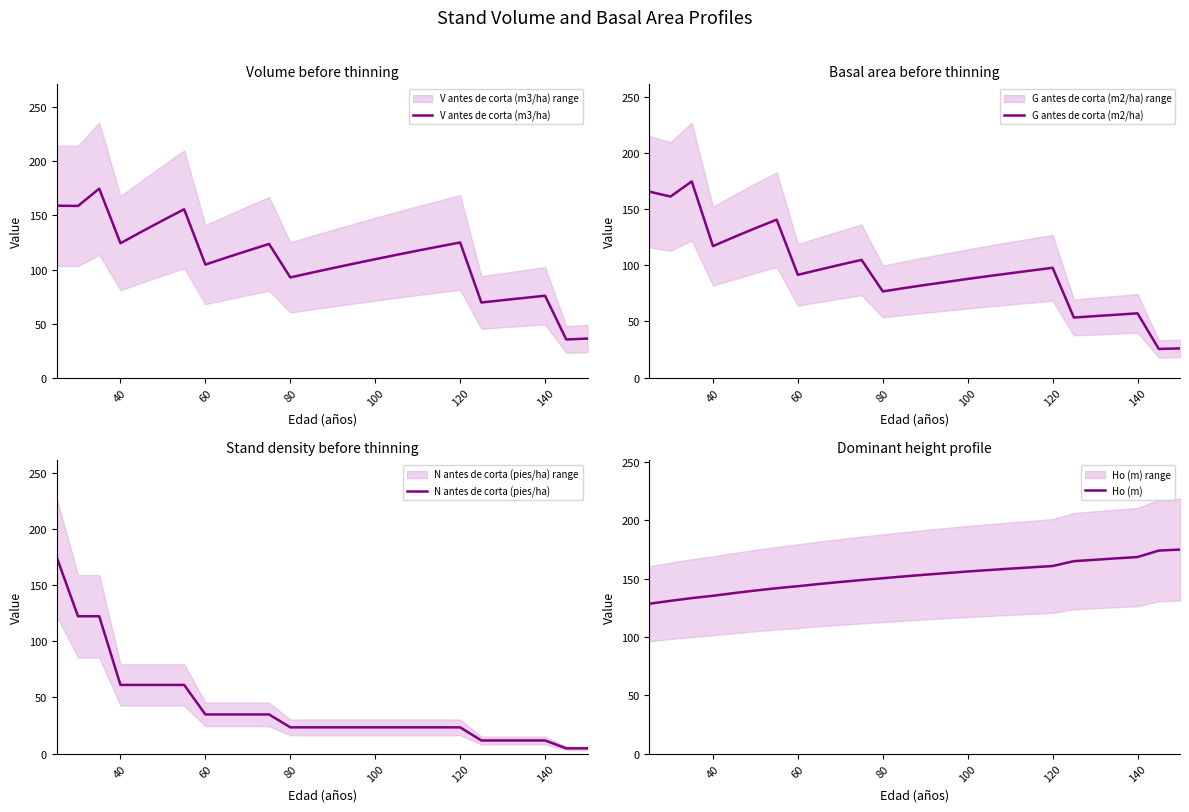

The value of V antes de corta (m3/ha) at 120 is 125.0. True or false?

True